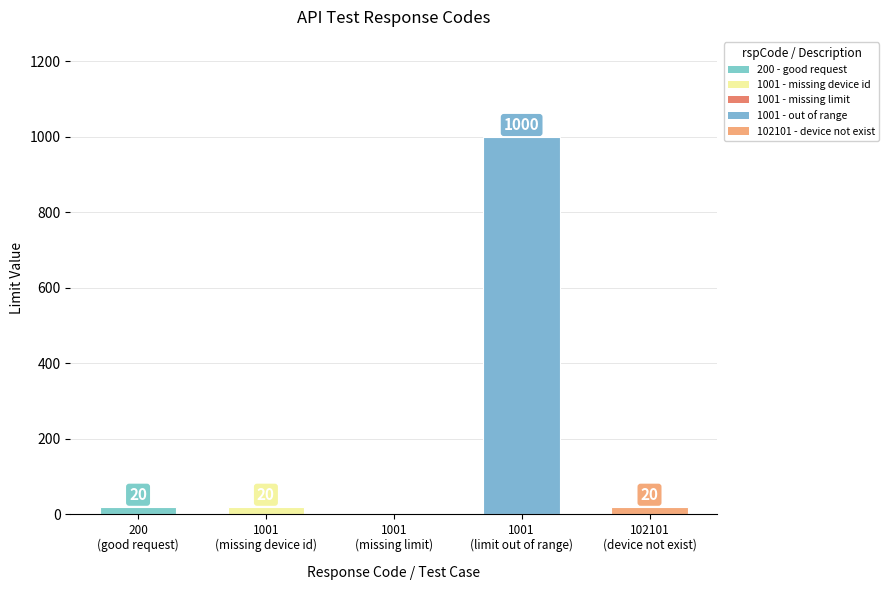

Between 102101 and 1001, which is larger?

102101